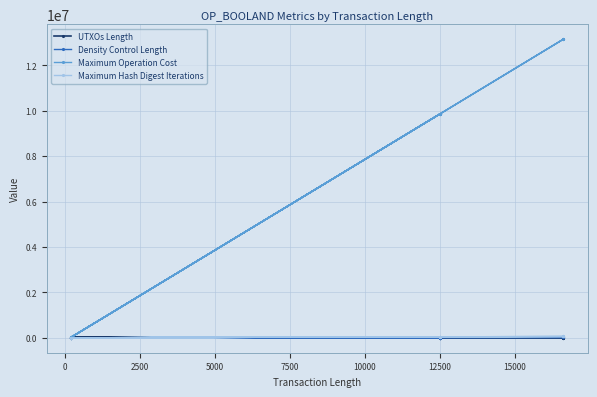

How many data points in Density Control Length are above 12341?

4